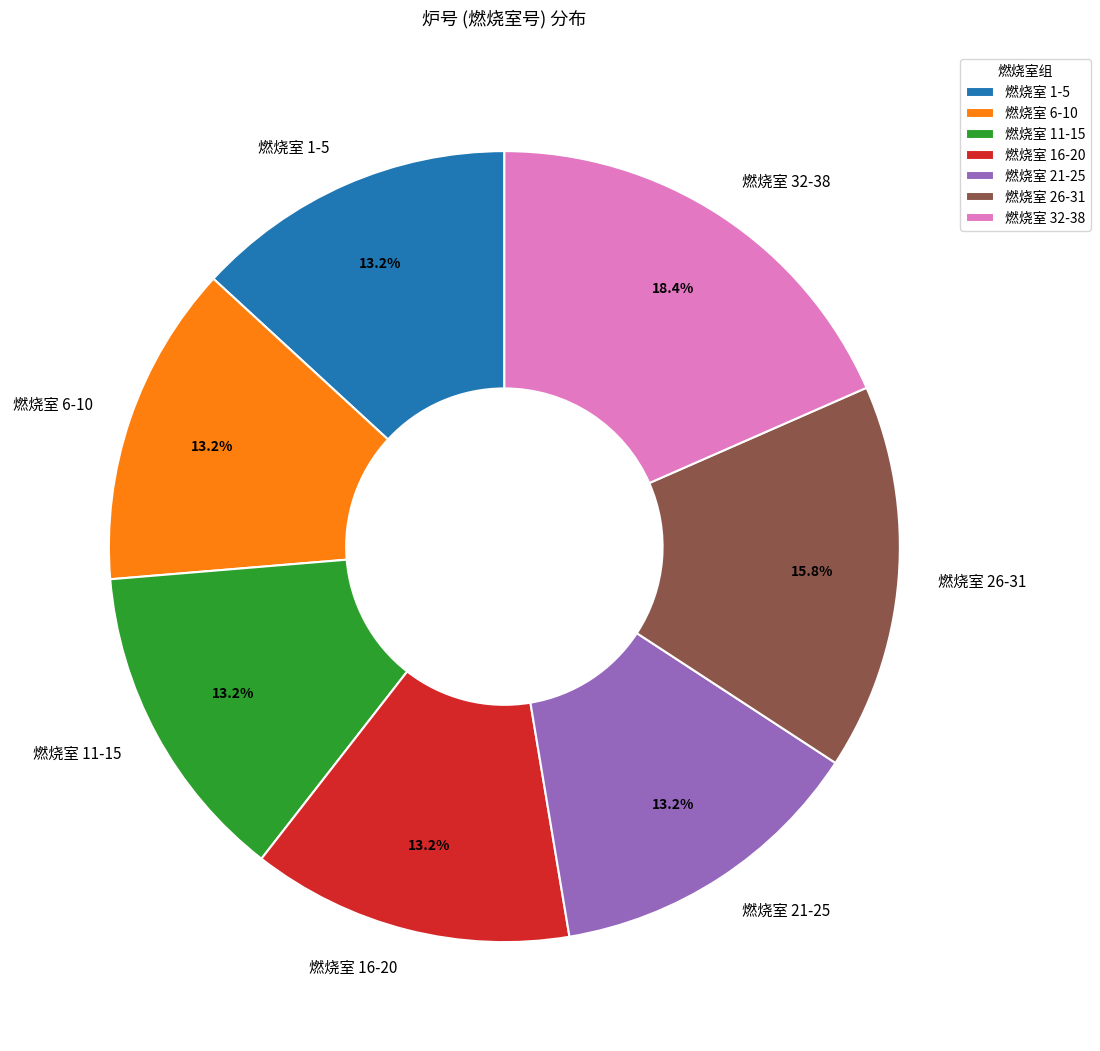

Combined, what portion of the pie is 燃烧室 1-5 and 燃烧室 16-20?

26.3%